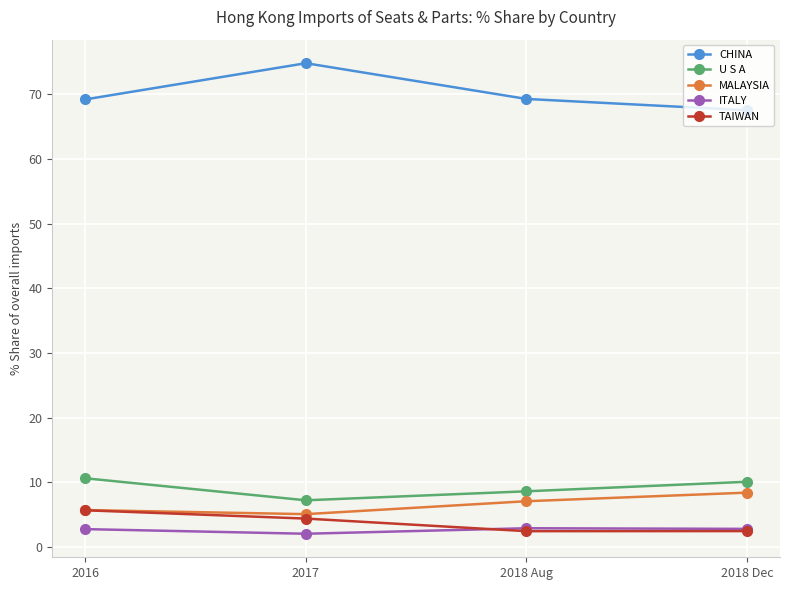

What is the approximate value of ITALY at 2018 Aug?

2.9